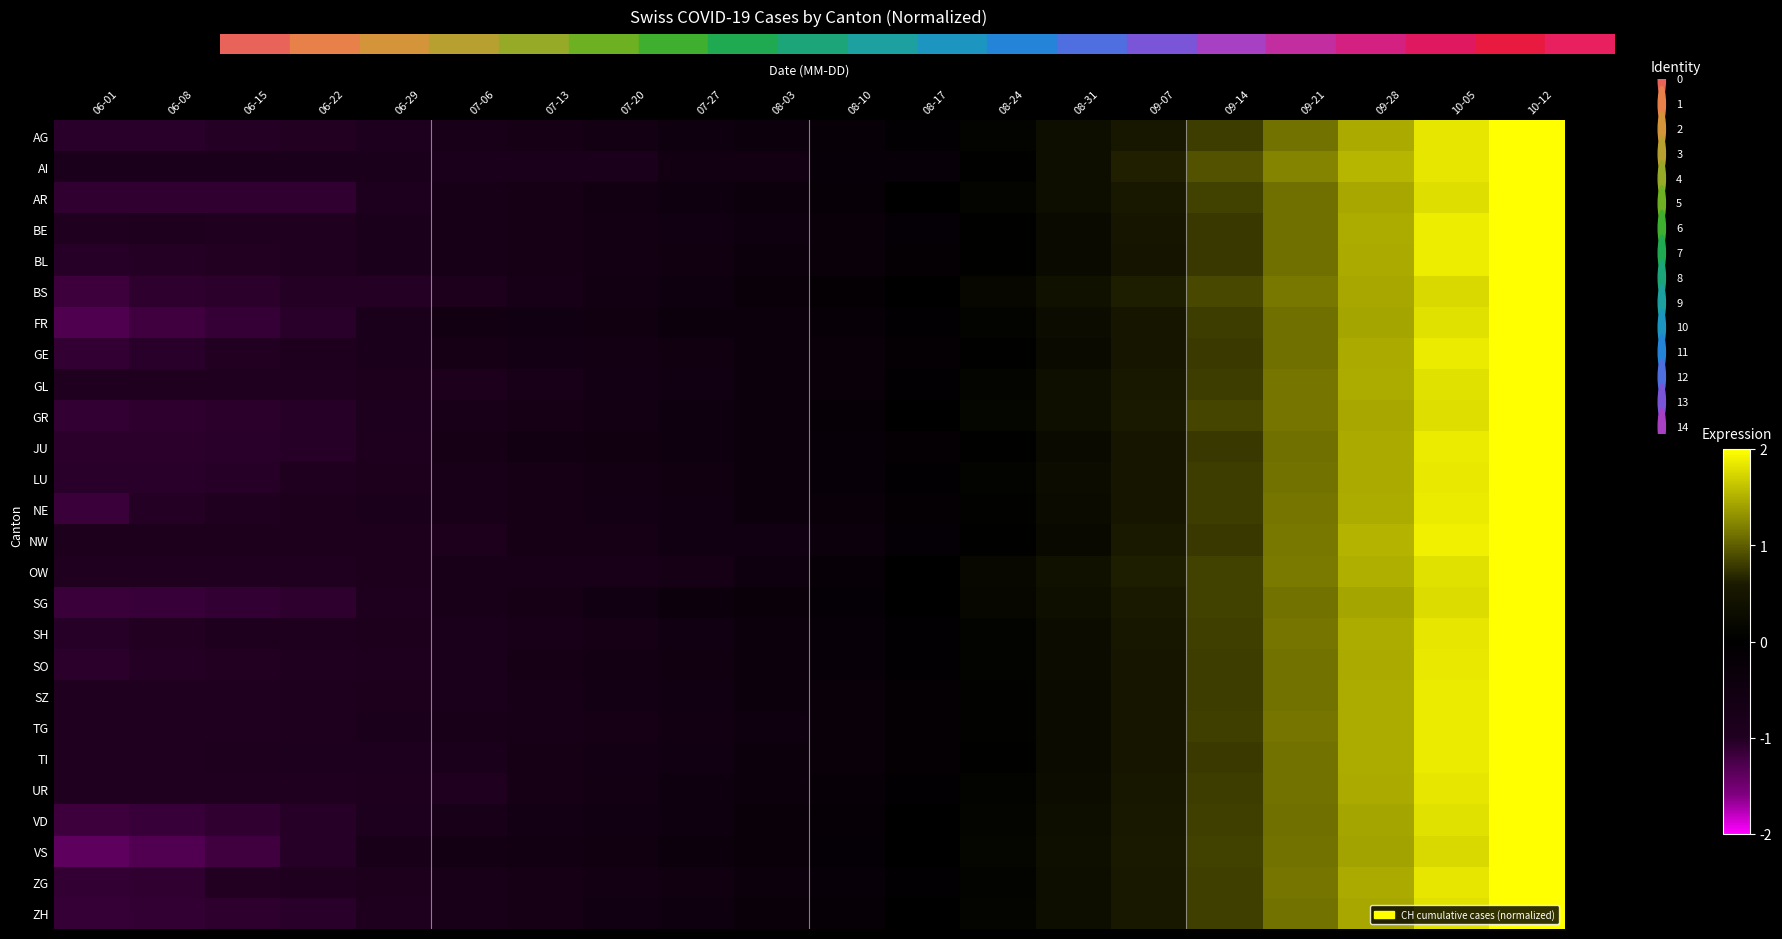

Reading right to left, extract all data points from this chart.

AG: 10-12=2.3	10-05=1.8	09-28=1.5	09-21=1.1	09-14=0.8	09-07=0.5	08-31=0.3	08-24=0.1	08-17=-0.1	08-10=-0.2	08-03=-0.4	07-27=-0.5	07-20=-0.6	07-13=-0.7	07-06=-0.8	06-29=-0.9	06-22=-1.0	06-15=-1.0	06-08=-1.1	06-01=-1.1
AI: 10-12=2.1	10-05=1.8	09-28=1.5	09-21=1.2	09-14=0.9	09-07=0.6	08-31=0.3	08-24=0.0	08-17=-0.3	08-10=-0.3	08-03=-0.6	07-27=-0.6	07-20=-0.9	07-13=-0.9	07-06=-0.9	06-29=-0.9	06-22=-0.9	06-15=-0.9	06-08=-0.9	06-01=-0.9
AR: 10-12=2.2	10-05=1.8	09-28=1.4	09-21=1.1	09-14=0.8	09-07=0.6	08-31=0.3	08-24=0.1	08-17=-0.0	08-10=-0.2	08-03=-0.4	07-27=-0.5	07-20=-0.6	07-13=-0.7	07-06=-0.7	06-29=-0.9	06-22=-1.1	06-15=-1.1	06-08=-1.1	06-01=-1.1
BE: 10-12=2.3	10-05=1.9	09-28=1.5	09-21=1.1	09-14=0.8	09-07=0.5	08-31=0.2	08-24=0.0	08-17=-0.2	08-10=-0.3	08-03=-0.4	07-27=-0.5	07-20=-0.6	07-13=-0.7	07-06=-0.7	06-29=-0.9	06-22=-1.0	06-15=-1.0	06-08=-1.0	06-01=-1.0
BL: 10-12=2.3	10-05=1.9	09-28=1.5	09-21=1.1	09-14=0.8	09-07=0.5	08-31=0.2	08-24=0.0	08-17=-0.1	08-10=-0.3	08-03=-0.4	07-27=-0.5	07-20=-0.6	07-13=-0.7	07-06=-0.7	06-29=-0.9	06-22=-1.0	06-15=-1.0	06-08=-1.0	06-01=-1.0
BS: 10-12=2.1	10-05=1.8	09-28=1.4	09-21=1.1	09-14=0.9	09-07=0.6	08-31=0.4	08-24=0.2	08-17=0.0	08-10=-0.2	08-03=-0.3	07-27=-0.5	07-20=-0.6	07-13=-0.7	07-06=-0.9	06-29=-1.0	06-22=-1.0	06-15=-1.1	06-08=-1.1	06-01=-1.2
FR: 10-12=2.2	10-05=1.8	09-28=1.4	09-21=1.1	09-14=0.8	09-07=0.5	08-31=0.3	08-24=0.1	08-17=-0.1	08-10=-0.2	08-03=-0.3	07-27=-0.4	07-20=-0.5	07-13=-0.5	07-06=-0.6	06-29=-0.8	06-22=-1.1	06-15=-1.1	06-08=-1.2	06-01=-1.3
GE: 10-12=2.3	10-05=1.9	09-28=1.5	09-21=1.1	09-14=0.8	09-07=0.5	08-31=0.2	08-24=0.0	08-17=-0.1	08-10=-0.3	08-03=-0.4	07-27=-0.5	07-20=-0.6	07-13=-0.6	07-06=-0.7	06-29=-0.8	06-22=-1.0	06-15=-1.0	06-08=-1.0	06-01=-1.1
GL: 10-12=2.3	10-05=1.8	09-28=1.5	09-21=1.1	09-14=0.8	09-07=0.6	08-31=0.4	08-24=0.1	08-17=-0.1	08-10=-0.3	08-03=-0.4	07-27=-0.5	07-20=-0.7	07-13=-0.8	07-06=-0.9	06-29=-0.9	06-22=-1.0	06-15=-1.0	06-08=-1.0	06-01=-1.0
GR: 10-12=2.2	10-05=1.8	09-28=1.4	09-21=1.1	09-14=0.9	09-07=0.6	08-31=0.4	08-24=0.1	08-17=-0.0	08-10=-0.2	08-03=-0.4	07-27=-0.5	07-20=-0.6	07-13=-0.7	07-06=-0.8	06-29=-0.9	06-22=-1.0	06-15=-1.1	06-08=-1.1	06-01=-1.1
JU: 10-12=2.3	10-05=1.9	09-28=1.5	09-21=1.1	09-14=0.8	09-07=0.5	08-31=0.2	08-24=0.0	08-17=-0.1	08-10=-0.3	08-03=-0.4	07-27=-0.5	07-20=-0.5	07-13=-0.6	07-06=-0.7	06-29=-1.0	06-22=-1.0	06-15=-1.1	06-08=-1.1	06-01=-1.1
LU: 10-12=2.3	10-05=1.9	09-28=1.5	09-21=1.1	09-14=0.8	09-07=0.5	08-31=0.3	08-24=0.1	08-17=-0.1	08-10=-0.3	08-03=-0.4	07-27=-0.5	07-20=-0.6	07-13=-0.7	07-06=-0.8	06-29=-0.9	06-22=-1.0	06-15=-1.0	06-08=-1.0	06-01=-1.1
NE: 10-12=2.3	10-05=1.9	09-28=1.5	09-21=1.1	09-14=0.8	09-07=0.5	08-31=0.3	08-24=0.1	08-17=-0.1	08-10=-0.3	08-03=-0.4	07-27=-0.5	07-20=-0.6	07-13=-0.7	07-06=-0.8	06-29=-0.9	06-22=-0.9	06-15=-1.0	06-08=-1.0	06-01=-1.2
NW: 10-12=2.3	10-05=1.9	09-28=1.5	09-21=1.1	09-14=0.8	09-07=0.6	08-31=0.2	08-24=0.0	08-17=-0.2	08-10=-0.3	08-03=-0.5	07-27=-0.5	07-20=-0.7	07-13=-0.7	07-06=-0.9	06-29=-0.9	06-22=-0.9	06-15=-0.9	06-08=-0.9	06-01=-0.9
OW: 10-12=2.1	10-05=1.8	09-28=1.5	09-21=1.2	09-14=0.8	09-07=0.6	08-31=0.4	08-24=0.2	08-17=-0.0	08-10=-0.2	08-03=-0.5	07-27=-0.7	07-20=-0.8	07-13=-0.8	07-06=-0.8	06-29=-0.9	06-22=-1.0	06-15=-1.0	06-08=-1.0	06-01=-1.0
SG: 10-12=2.1	10-05=1.8	09-28=1.4	09-21=1.1	09-14=0.8	09-07=0.6	08-31=0.4	08-24=0.2	08-17=-0.0	08-10=-0.2	08-03=-0.3	07-27=-0.4	07-20=-0.6	07-13=-0.7	07-06=-0.8	06-29=-1.0	06-22=-1.1	06-15=-1.1	06-08=-1.1	06-01=-1.2
SH: 10-12=2.3	10-05=1.8	09-28=1.5	09-21=1.1	09-14=0.8	09-07=0.5	08-31=0.3	08-24=0.1	08-17=-0.1	08-10=-0.3	08-03=-0.4	07-27=-0.5	07-20=-0.7	07-13=-0.8	07-06=-0.8	06-29=-0.9	06-22=-0.9	06-15=-0.9	06-08=-1.0	06-01=-1.0
SO: 10-12=2.3	10-05=1.8	09-28=1.5	09-21=1.1	09-14=0.8	09-07=0.5	08-31=0.3	08-24=0.1	08-17=-0.1	08-10=-0.3	08-03=-0.4	07-27=-0.5	07-20=-0.6	07-13=-0.7	07-06=-0.8	06-29=-0.9	06-22=-1.0	06-15=-1.0	06-08=-1.0	06-01=-1.1
SZ: 10-12=2.3	10-05=1.9	09-28=1.5	09-21=1.1	09-14=0.8	09-07=0.5	08-31=0.3	08-24=0.0	08-17=-0.1	08-10=-0.3	08-03=-0.4	07-27=-0.5	07-20=-0.7	07-13=-0.7	07-06=-0.8	06-29=-0.9	06-22=-1.0	06-15=-1.0	06-08=-1.0	06-01=-1.0
TG: 10-12=2.3	10-05=1.9	09-28=1.5	09-21=1.1	09-14=0.8	09-07=0.5	08-31=0.3	08-24=0.1	08-17=-0.1	08-10=-0.3	08-03=-0.4	07-27=-0.6	07-20=-0.7	07-13=-0.7	07-06=-0.8	06-29=-0.9	06-22=-1.0	06-15=-1.0	06-08=-1.0	06-01=-1.0
TI: 10-12=2.3	10-05=1.9	09-28=1.5	09-21=1.1	09-14=0.8	09-07=0.5	08-31=0.3	08-24=0.0	08-17=-0.1	08-10=-0.3	08-03=-0.4	07-27=-0.5	07-20=-0.7	07-13=-0.7	07-06=-0.8	06-29=-0.9	06-22=-0.9	06-15=-1.0	06-08=-1.0	06-01=-1.0
UR: 10-12=2.3	10-05=1.8	09-28=1.5	09-21=1.1	09-14=0.8	09-07=0.5	08-31=0.3	08-24=0.1	08-17=-0.1	08-10=-0.2	08-03=-0.4	07-27=-0.5	07-20=-0.6	07-13=-0.7	07-06=-1.0	06-29=-1.0	06-22=-1.0	06-15=-1.0	06-08=-1.0	06-01=-1.0
VD: 10-12=2.2	10-05=1.8	09-28=1.4	09-21=1.1	09-14=0.8	09-07=0.6	08-31=0.3	08-24=0.1	08-17=-0.0	08-10=-0.2	08-03=-0.3	07-27=-0.5	07-20=-0.6	07-13=-0.7	07-06=-0.8	06-29=-0.9	06-22=-1.0	06-15=-1.1	06-08=-1.1	06-01=-1.2
VS: 10-12=2.1	10-05=1.8	09-28=1.4	09-21=1.1	09-14=0.8	09-07=0.6	08-31=0.4	08-24=0.2	08-17=-0.0	08-10=-0.2	08-03=-0.3	07-27=-0.4	07-20=-0.5	07-13=-0.6	07-06=-0.6	06-29=-0.8	06-22=-1.0	06-15=-1.2	06-08=-1.3	06-01=-1.4
ZG: 10-12=2.2	10-05=1.8	09-28=1.5	09-21=1.1	09-14=0.8	09-07=0.6	08-31=0.3	08-24=0.1	08-17=-0.1	08-10=-0.3	08-03=-0.4	07-27=-0.5	07-20=-0.6	07-13=-0.7	07-06=-0.8	06-29=-0.9	06-22=-1.0	06-15=-1.0	06-08=-1.1	06-01=-1.1
ZH: 10-12=2.2	10-05=1.8	09-28=1.4	09-21=1.1	09-14=0.8	09-07=0.6	08-31=0.3	08-24=0.1	08-17=-0.1	08-10=-0.2	08-03=-0.3	07-27=-0.4	07-20=-0.6	07-13=-0.7	07-06=-0.8	06-29=-1.0	06-22=-1.1	06-15=-1.1	06-08=-1.1	06-01=-1.1